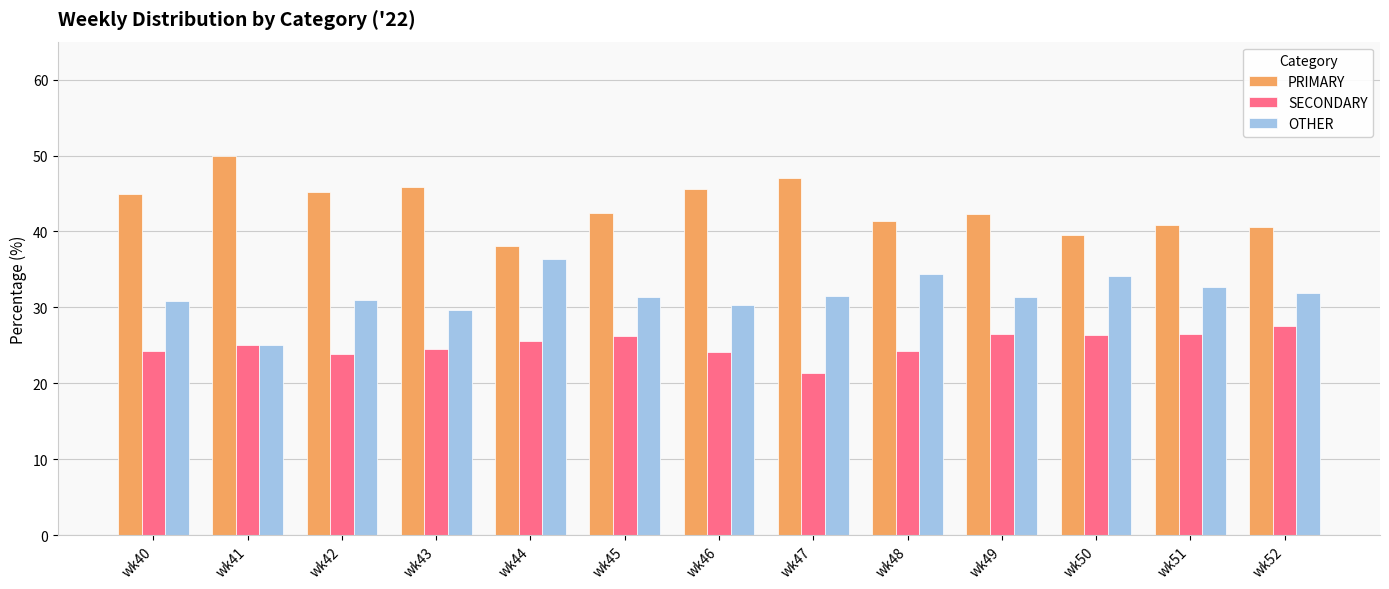

At which label does SECONDARY reach its minimum?

wk47